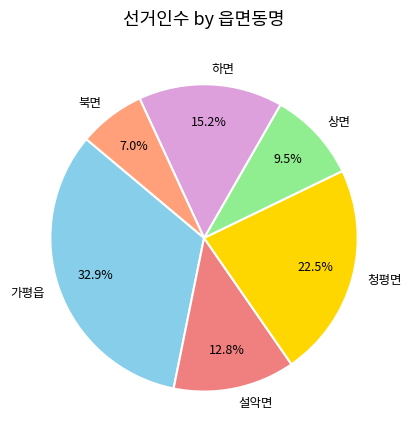

Do 설악면 and 하면 together represent more than half of the pie?

No